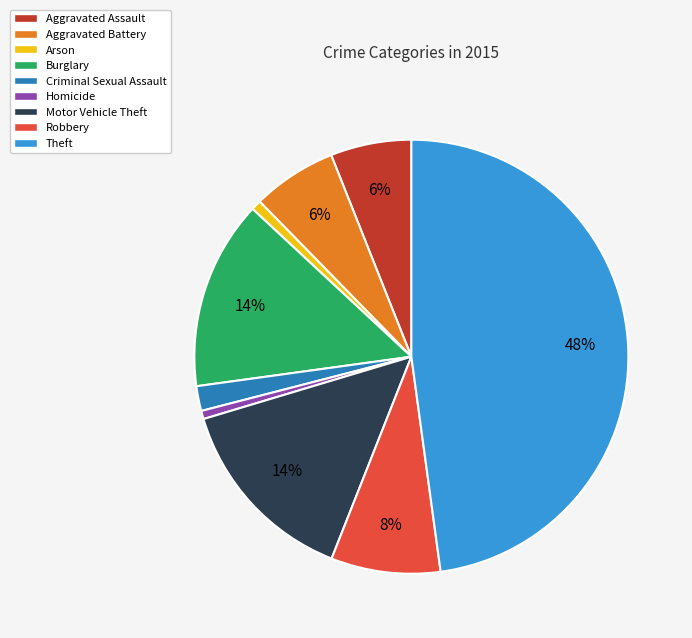

Is there any slice that represents more than half of the pie?

No